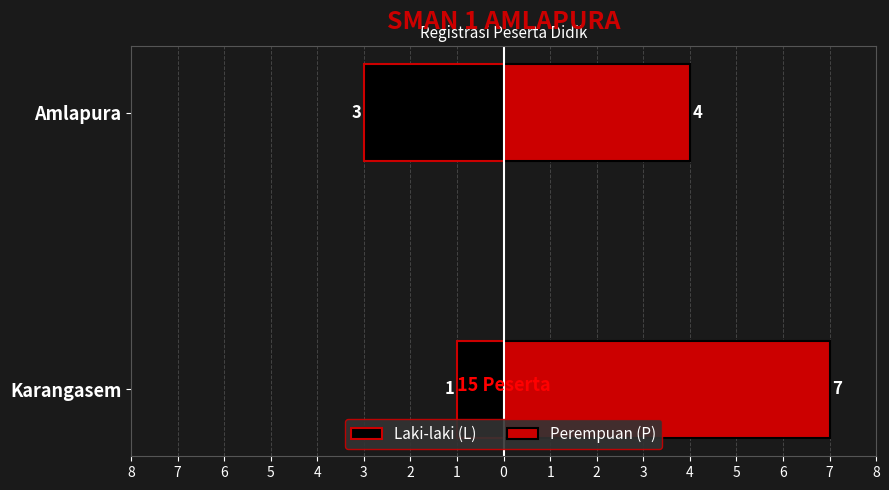

What is the value of the Laki-laki (L) bar at the 1st from the left?

-1